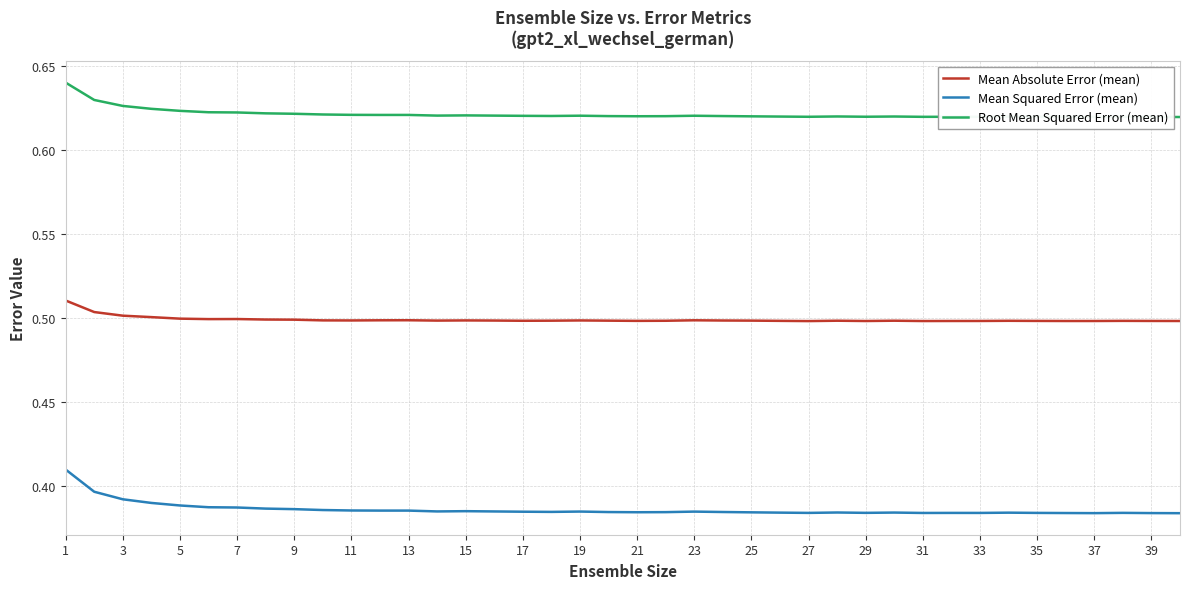

True or false: Mean Squared Error (mean) and Mean Absolute Error (mean) cross at least once.

False